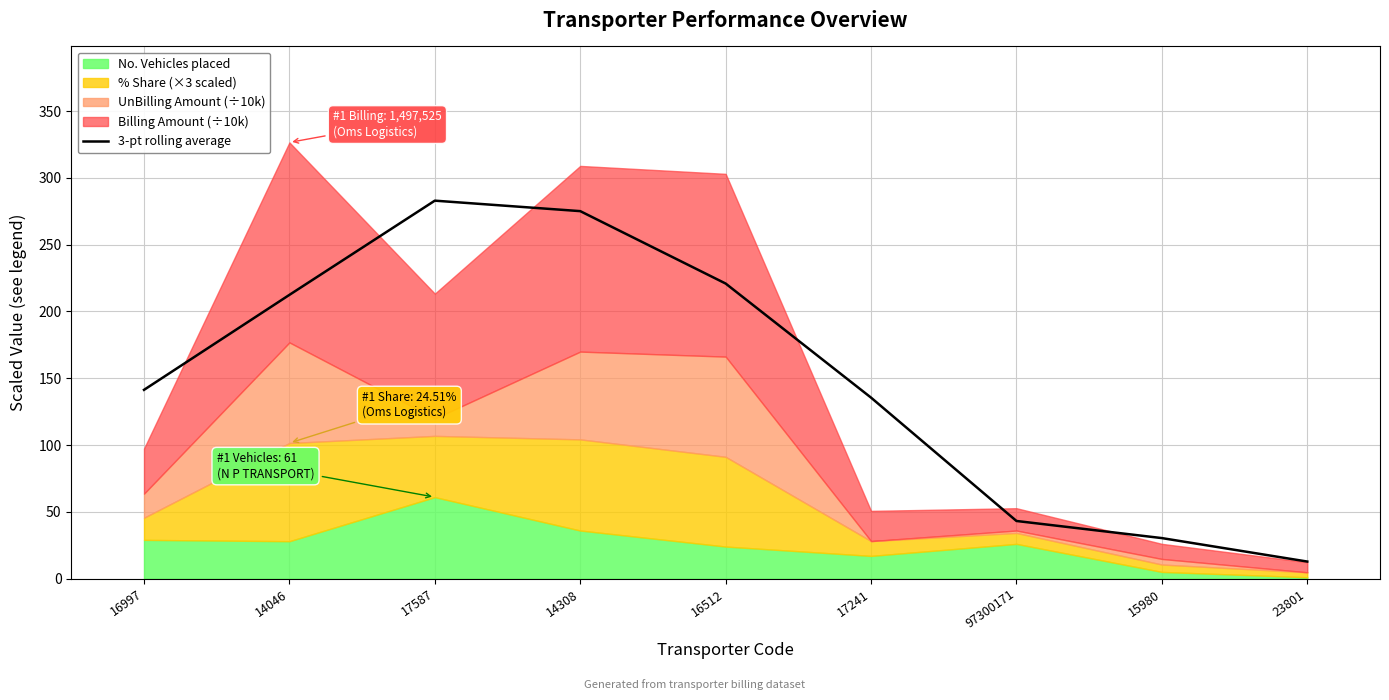

At which category does the chart reach its peak across all series?

17587